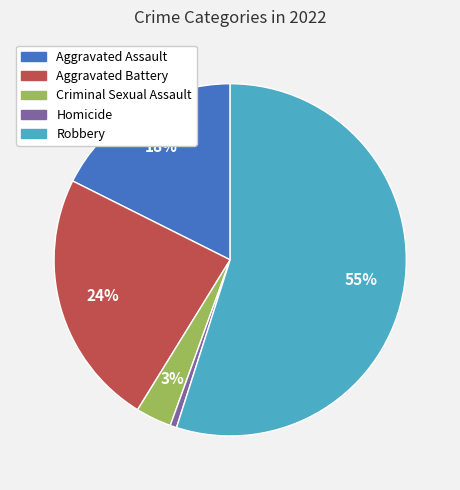

Combined, do Homicide and Aggravated Battery account for over 50%?

No